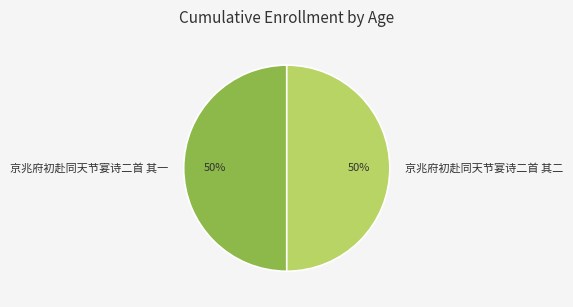

To the nearest percent, what is the combined percentage of 京兆府初赴同天节宴诗二首 其一 and 京兆府初赴同天节宴诗二首 其二?

100%